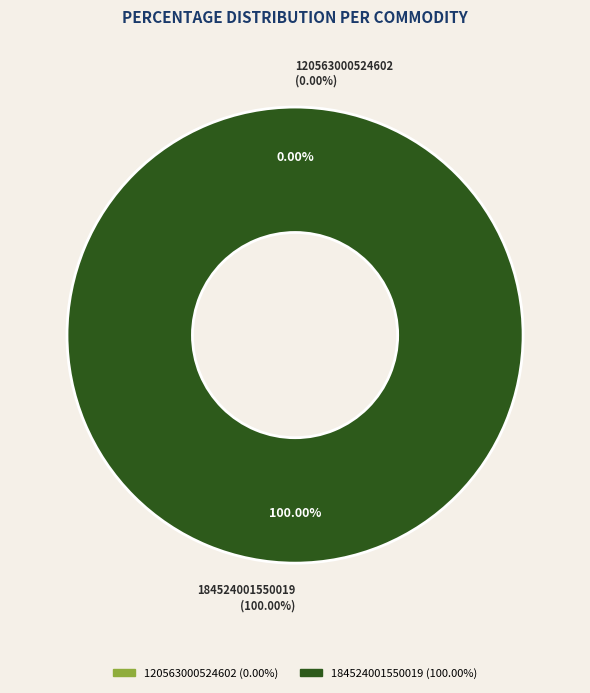

Combined, what portion of the pie is 120563000524602 and 184524001550019?

100.0%